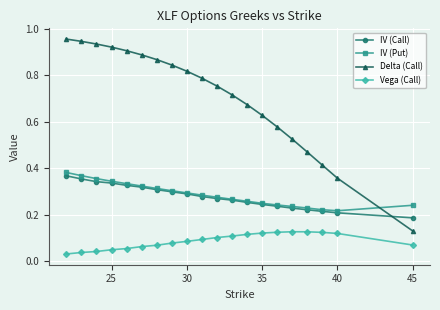

Is this an area chart (filled region under the line)?

No